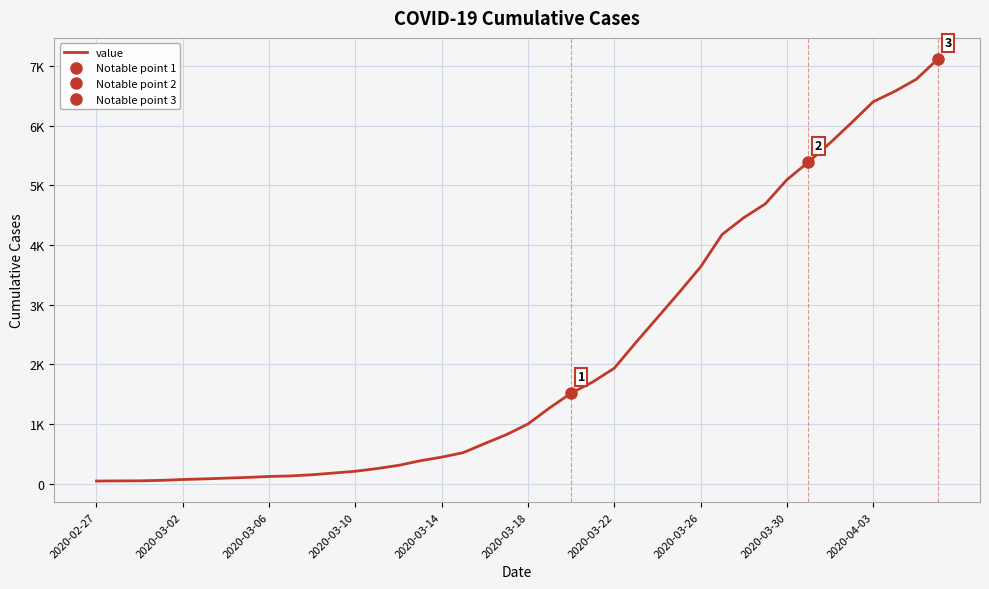

Reading right to left, what are all the values shown in this chart?

7117	6778	6575	6401	6050	5710	5391	5094	4690	4458	4178	3634	3203	2784	2367	1937	1706	1519	1271	1002	824	675	522	447	386	309	255	210	181	152	132	123	107	95	82	72	58	50	49	46